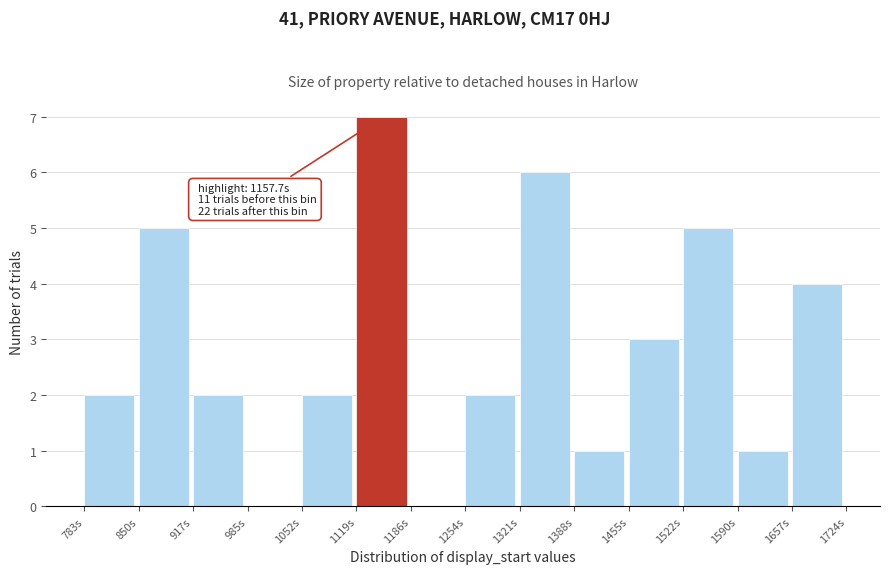

Which range on the x-axis has the tallest bar?

1120 to 1190